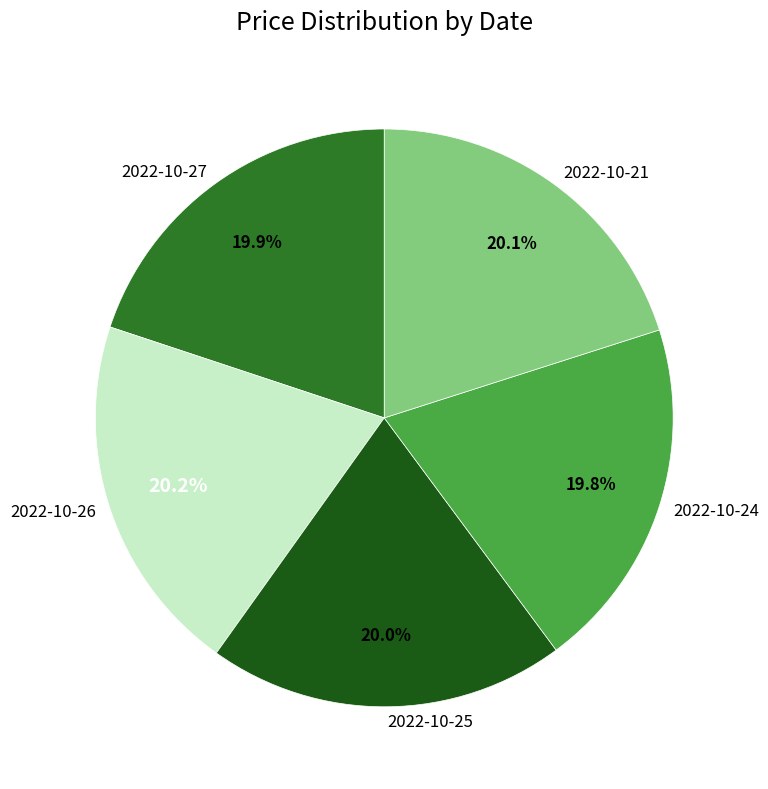

To the nearest percent, what is the average slice percentage?

20%